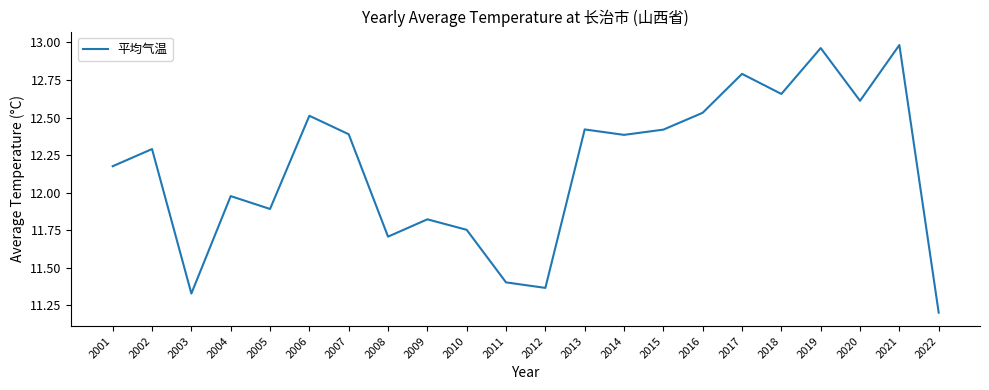

What is the change in value from 2016 to 2017?

+0.3